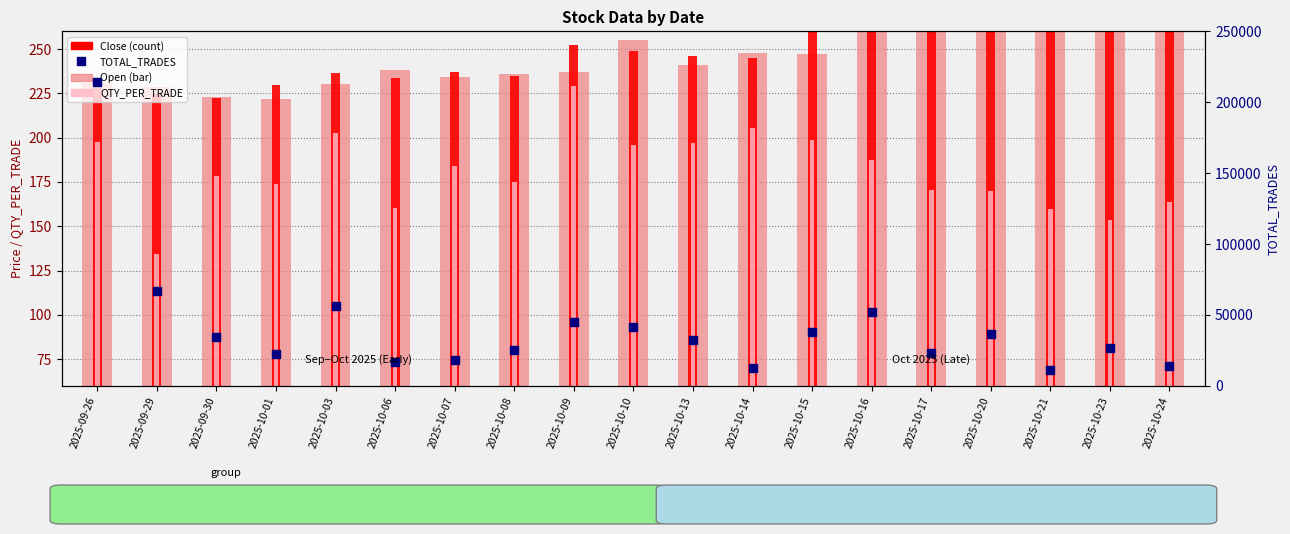

What are all the series names shown in the legend?

Open (bar), Close, QTY_PER_TRADE, TOTAL_TRADES